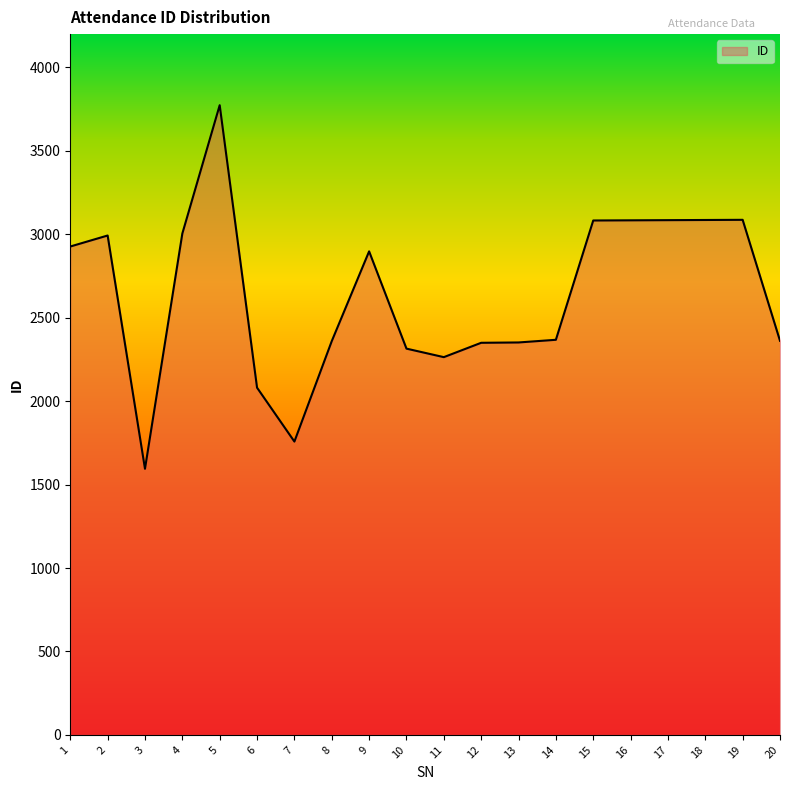

Read the value at 16.

3084